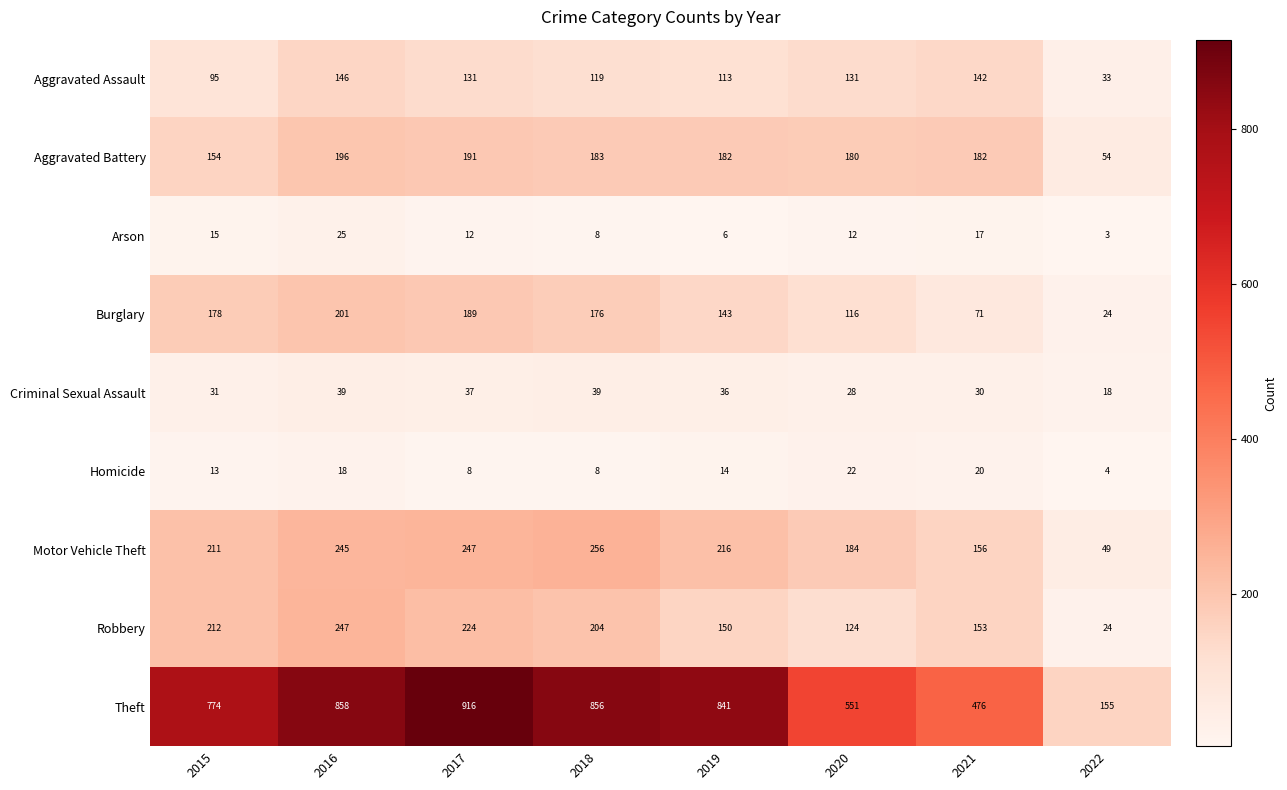

Rank the categories by Motor Vehicle Theft value from lowest to highest.

2022, 2021, 2020, 2015, 2019, 2016, 2017, 2018